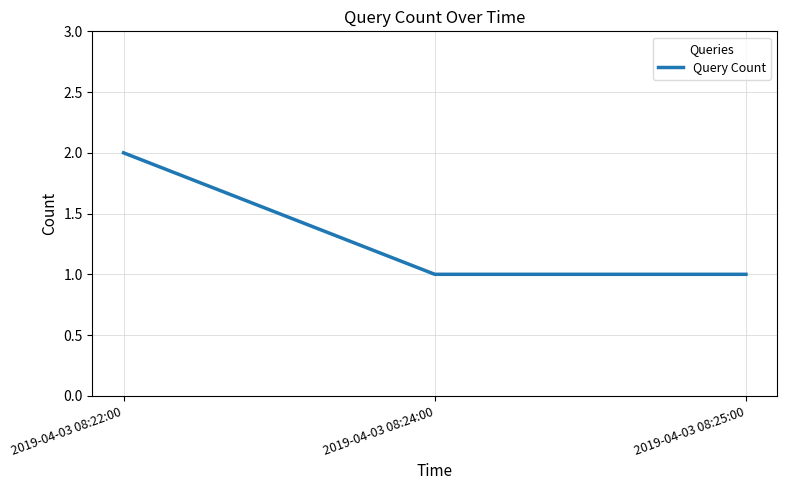

What is the approximate value at 2019-04-03 08:24:00?

1